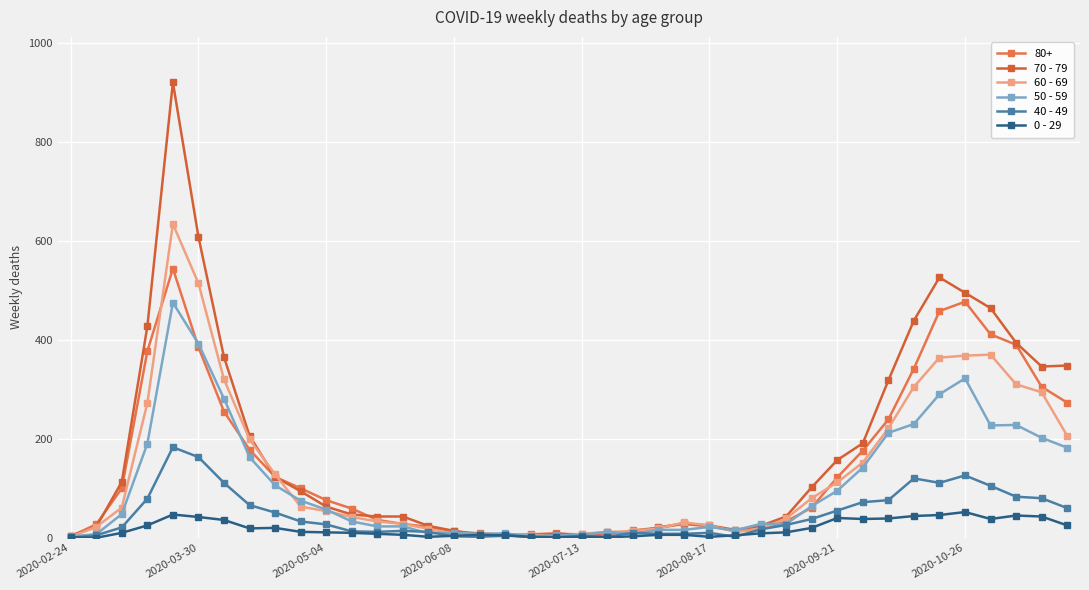

Which series has the largest total across all categories?

70 - 79